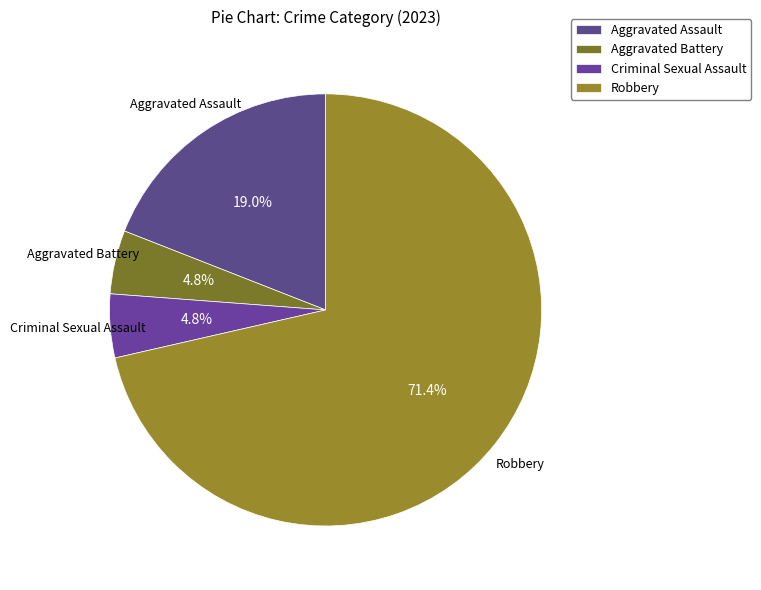

To the nearest percent, what is the difference between the largest and smallest slice percentages?

67%